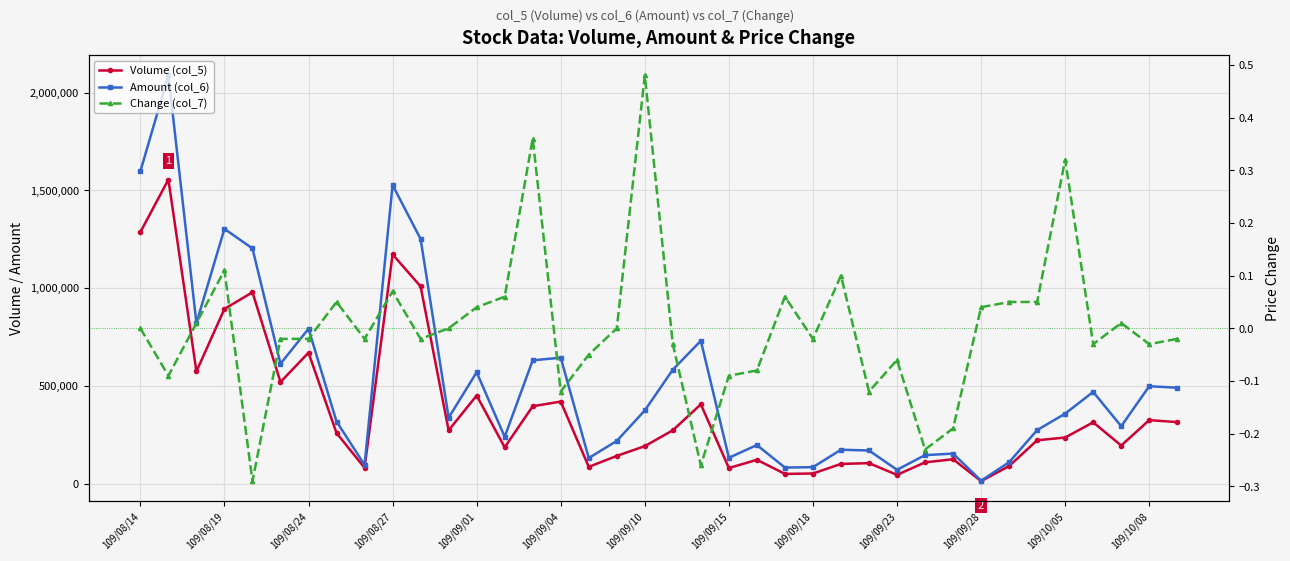

How many data points does each series have?

38